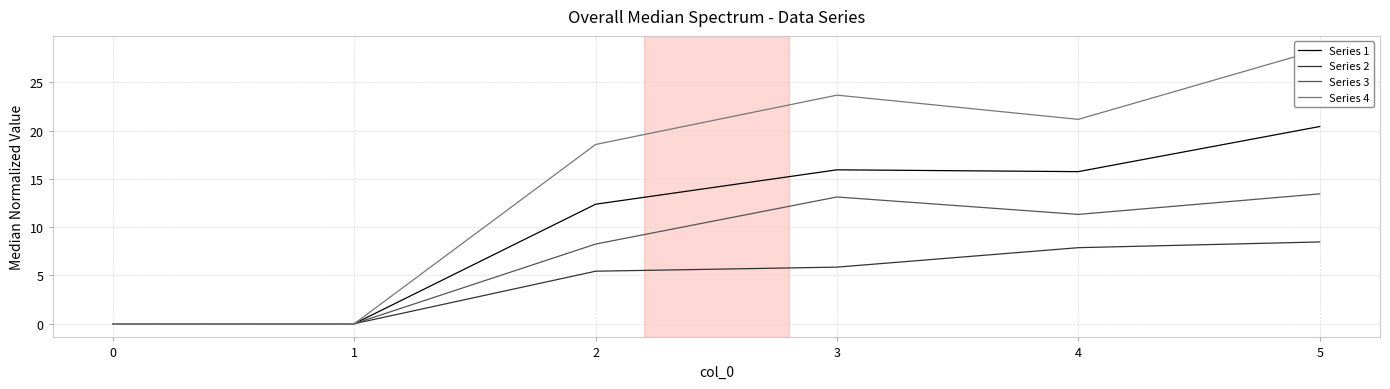

Rank the series by their average value, from highest to lowest.

Series 4, Series 1, Series 3, Series 2